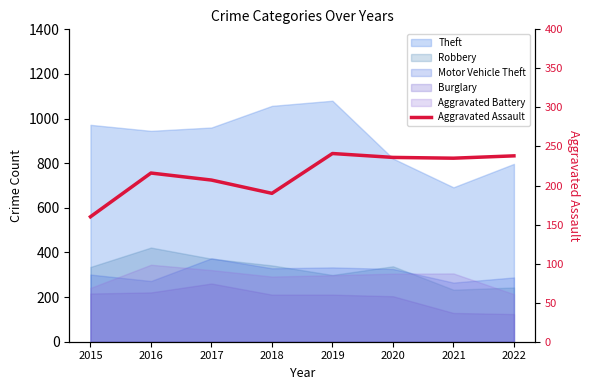

Which label corresponds to the smallest value in the chart?

2015